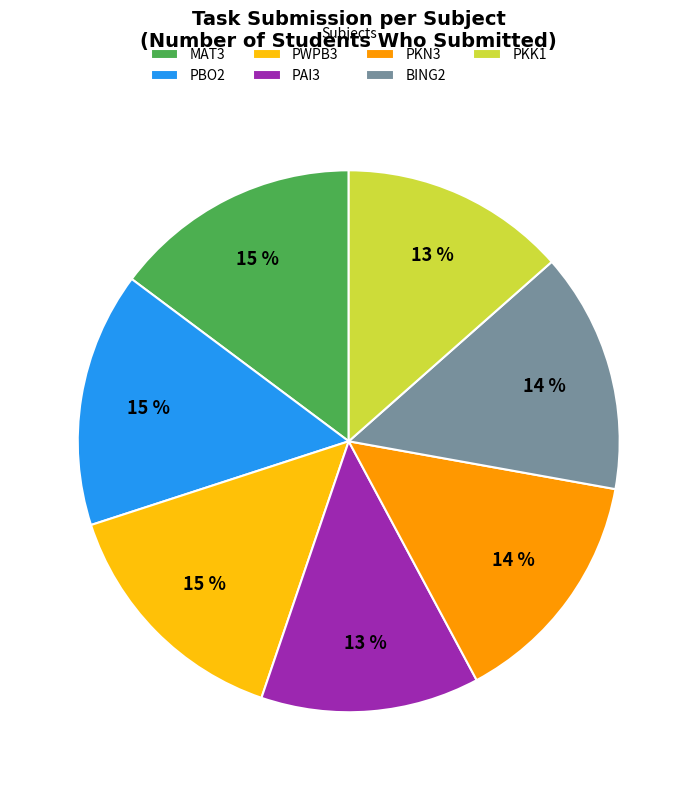

How many slices are in this pie chart?

7